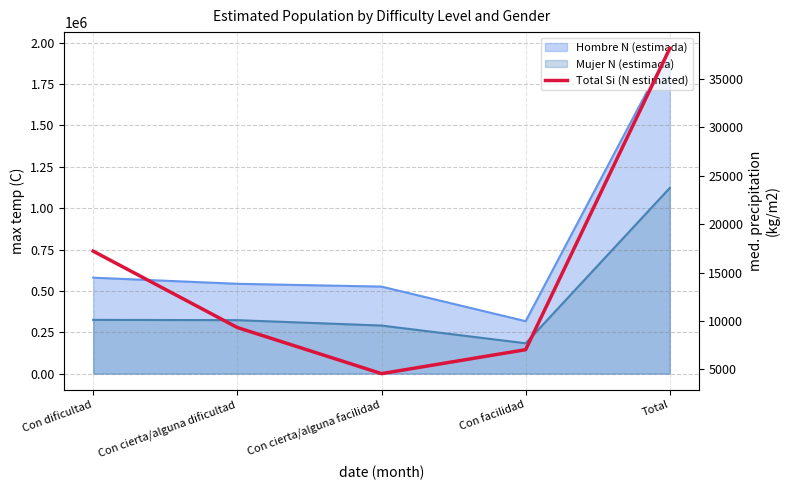

The chart shows a value of 38173 at Total. True or false?

True